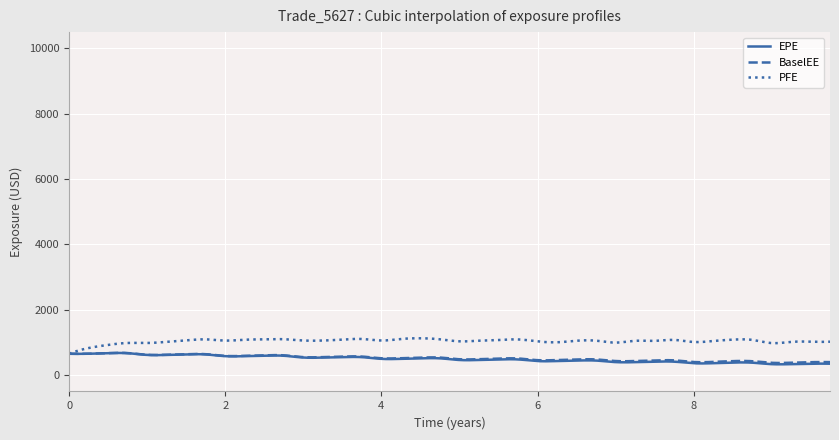

True or false: EPE and BaselEE intersect in this chart.

False